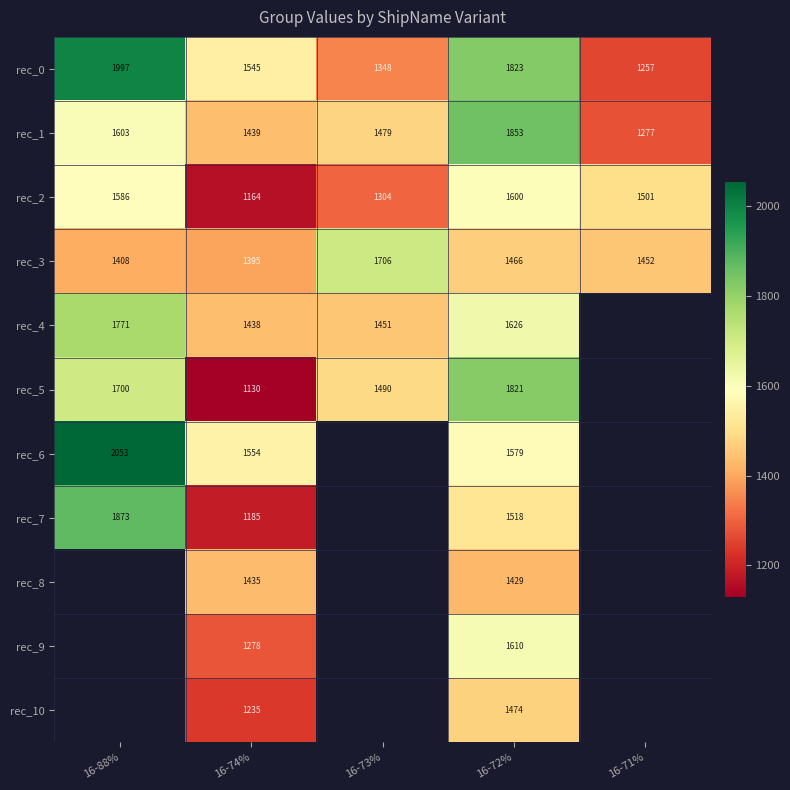

Which label corresponds to the smallest value in the chart?

16-74%